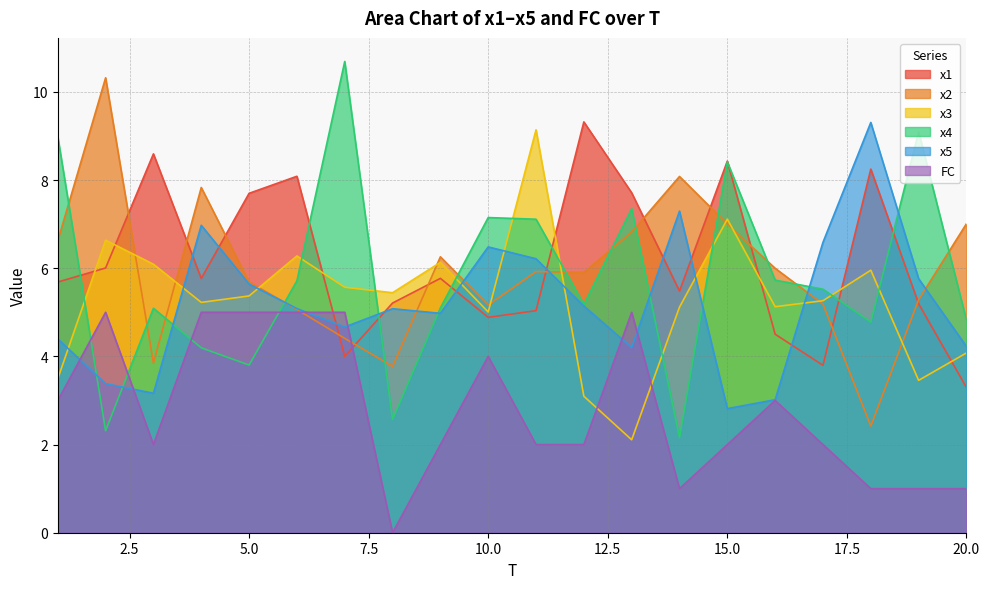

What is the minimum value for x5?

2.8